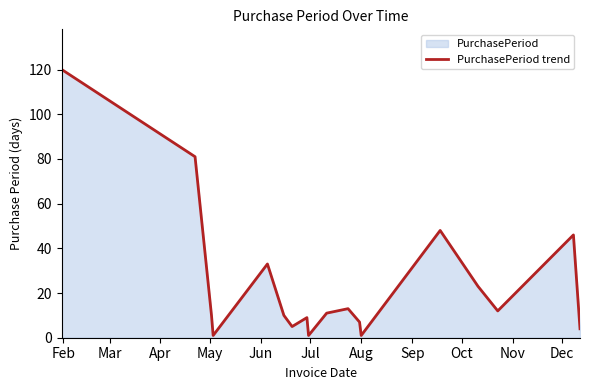

What is the difference between the maximum and minimum values?

119